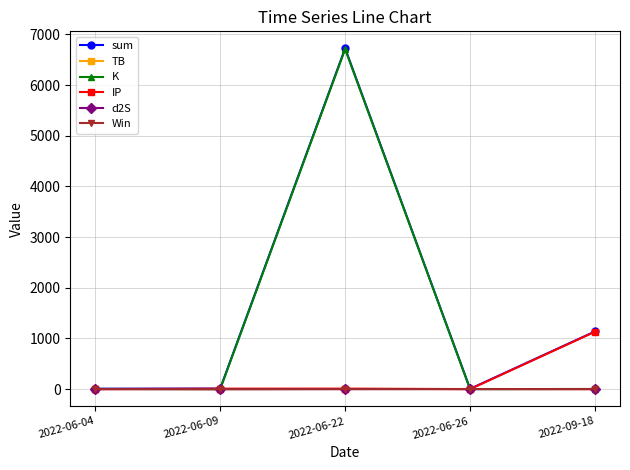

At which label does IP first exceed 10?

2022-06-09